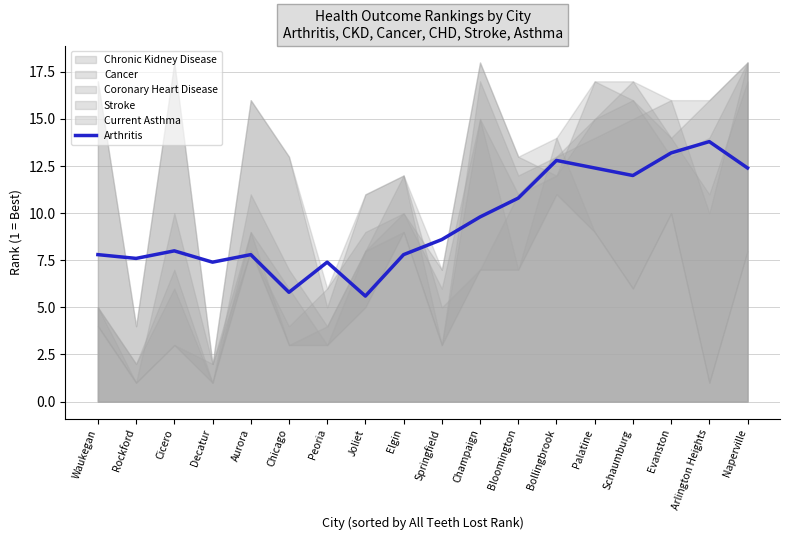

Which has a higher value, Rockford or Peoria?

Rockford